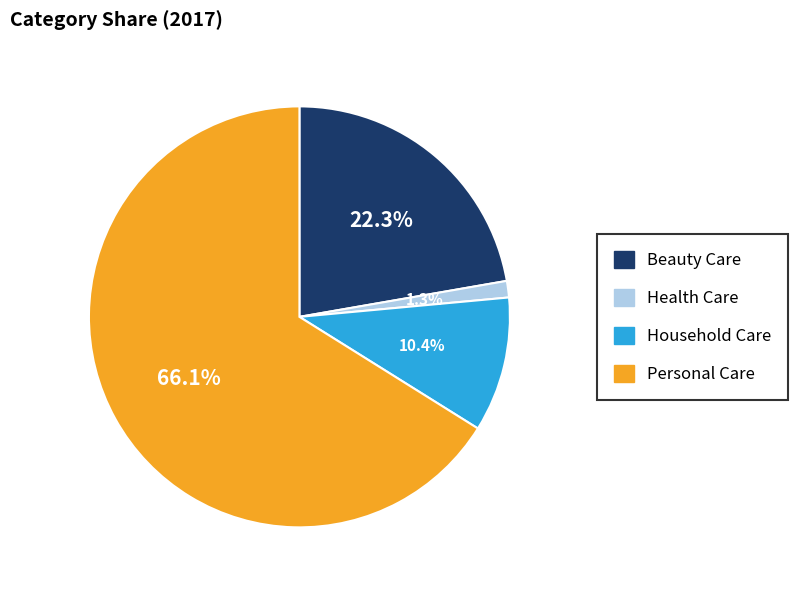

Is there a majority slice in this chart?

Yes